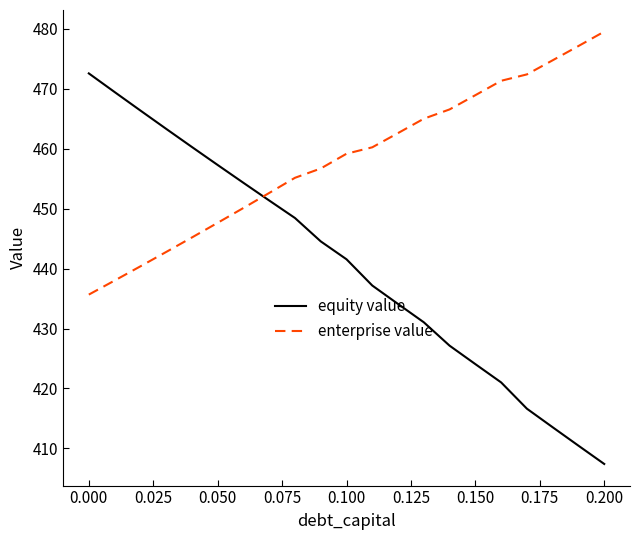

Which series has the widest spread of values?

equity value